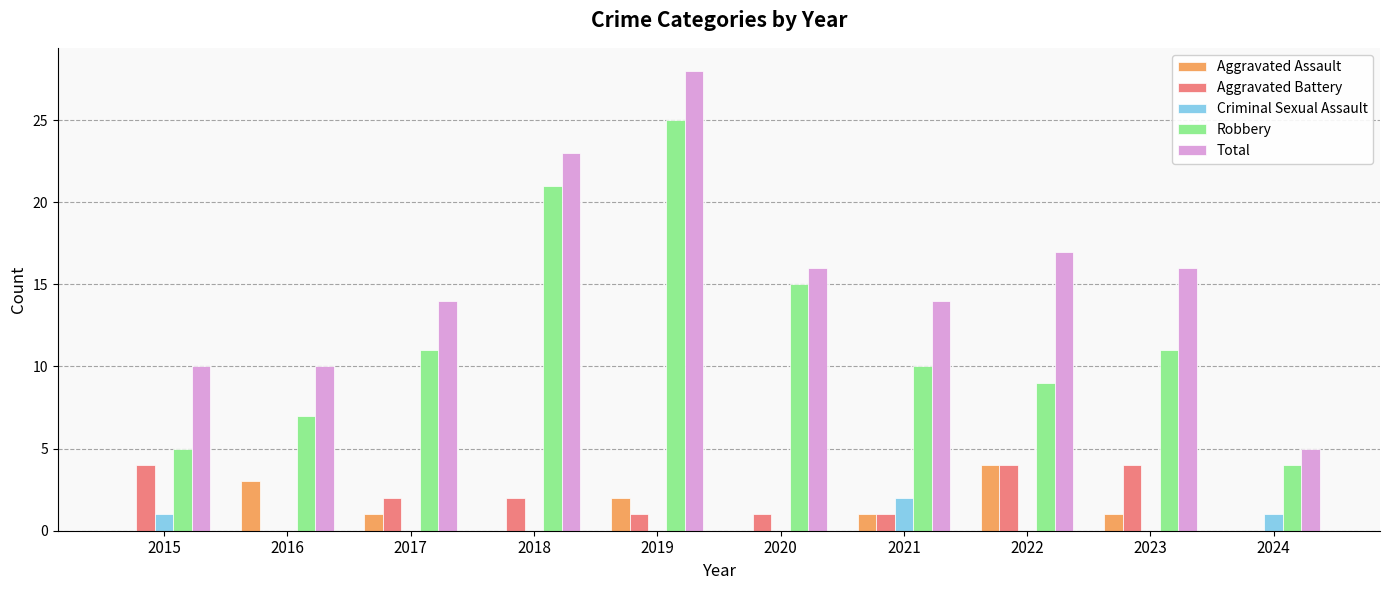

Is the value of Criminal Sexual Assault at 2024 greater than the value of Robbery at 2017?

No